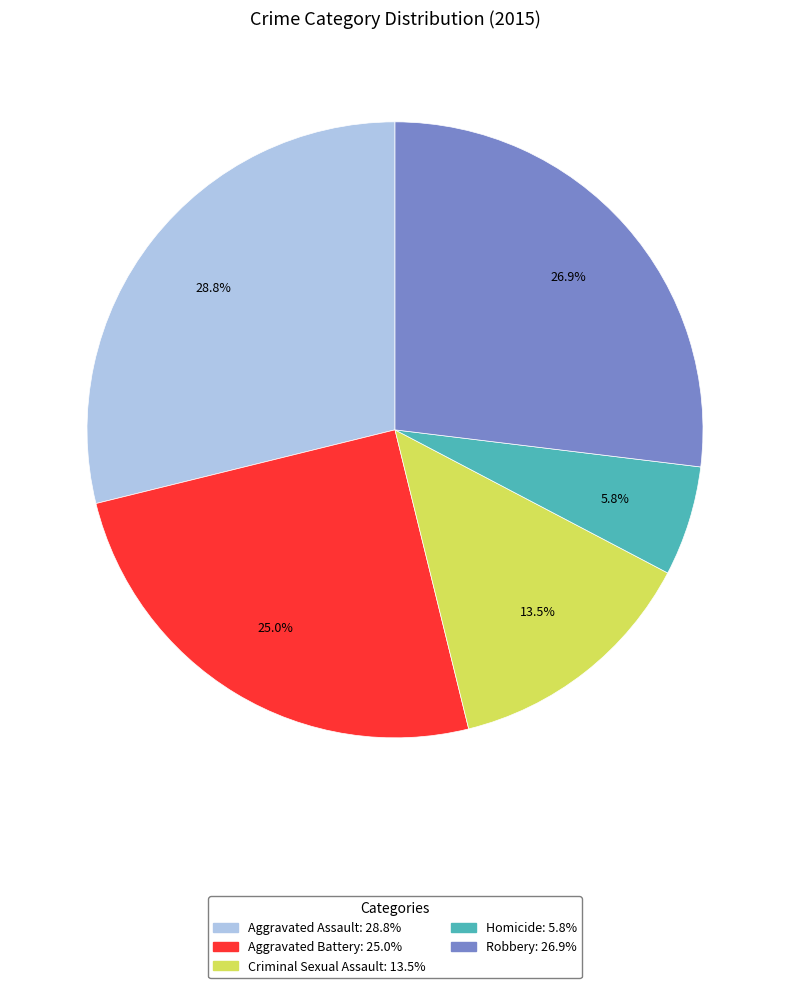

How many slices are in this pie chart?

5